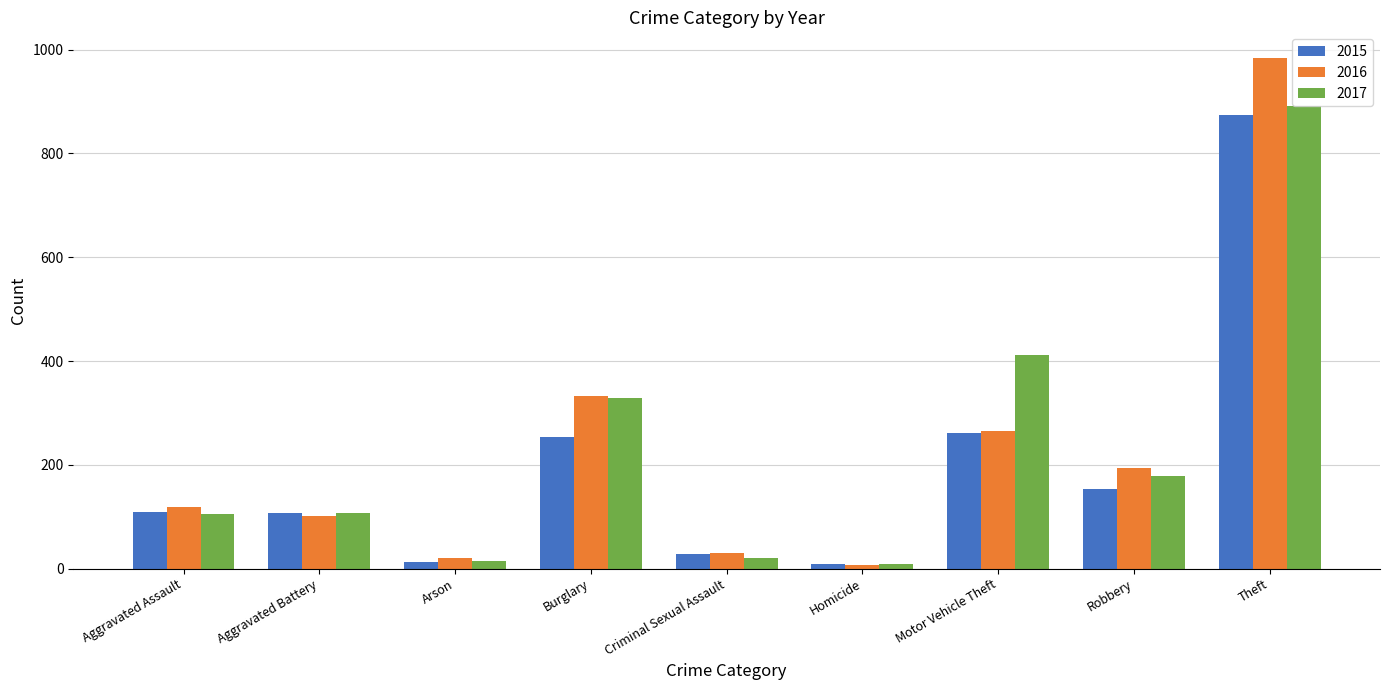

Is the value of 2016 at Robbery greater than the value of 2015 at Homicide?

Yes